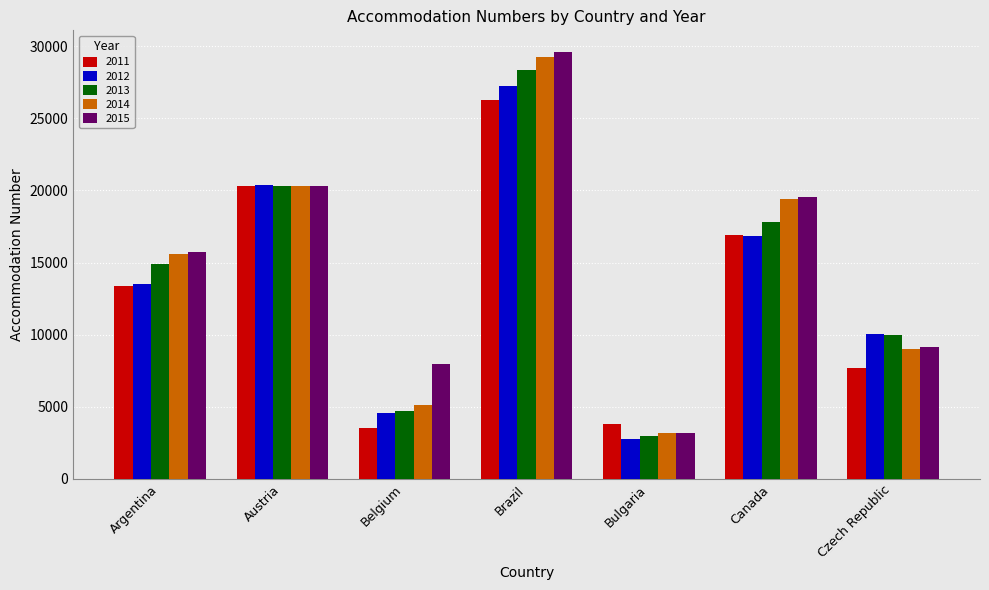

What is the smallest value displayed?

2758